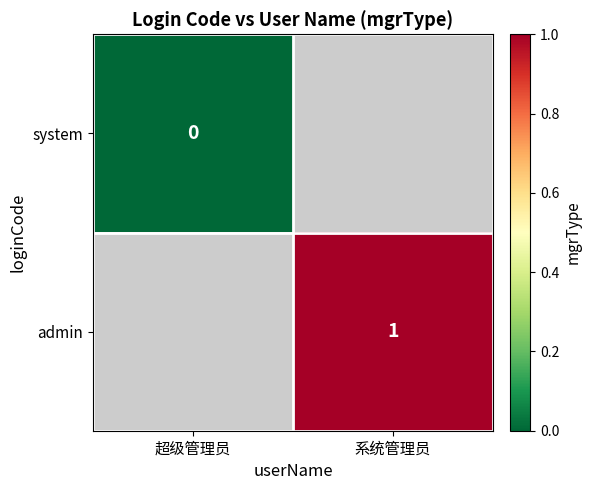

The admin series shows 1 at 系统管理员. True or false?

True